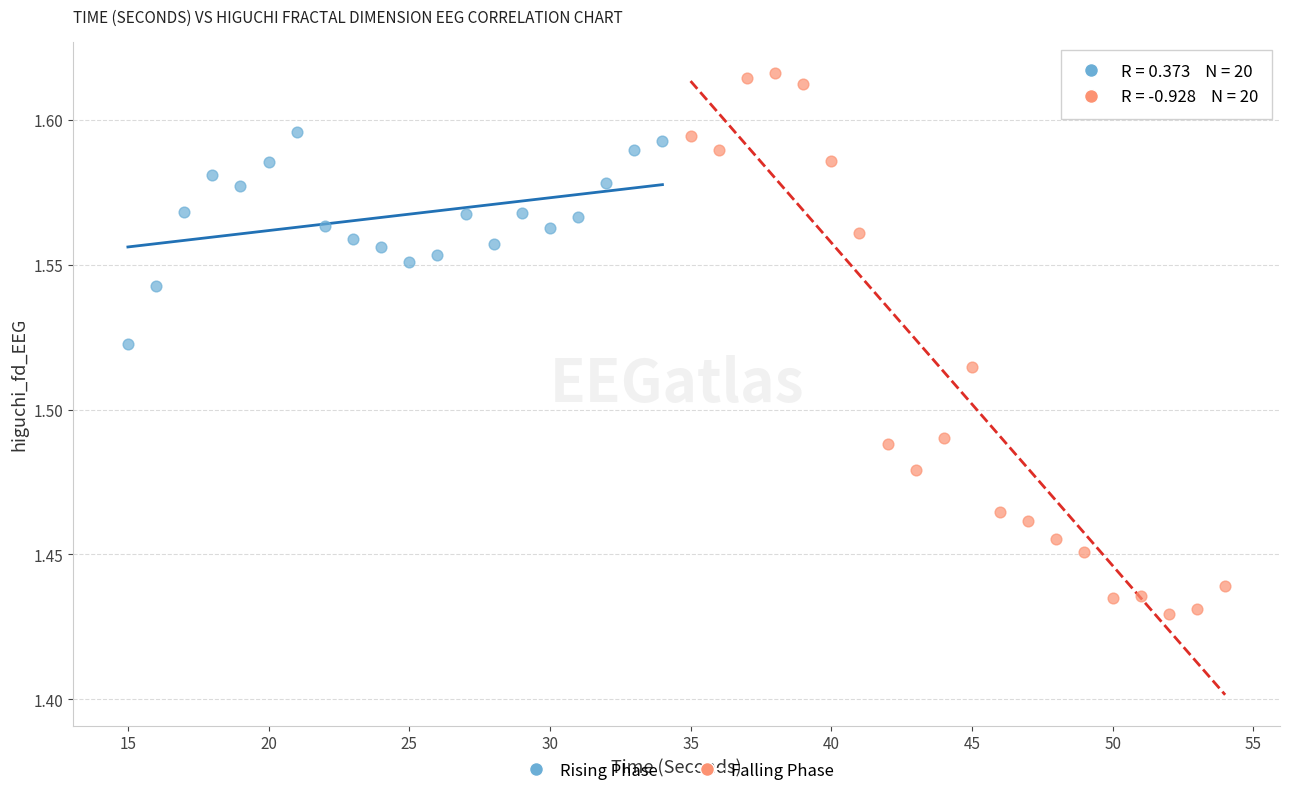

Which series has the widest spread of Y values?

Falling Phase